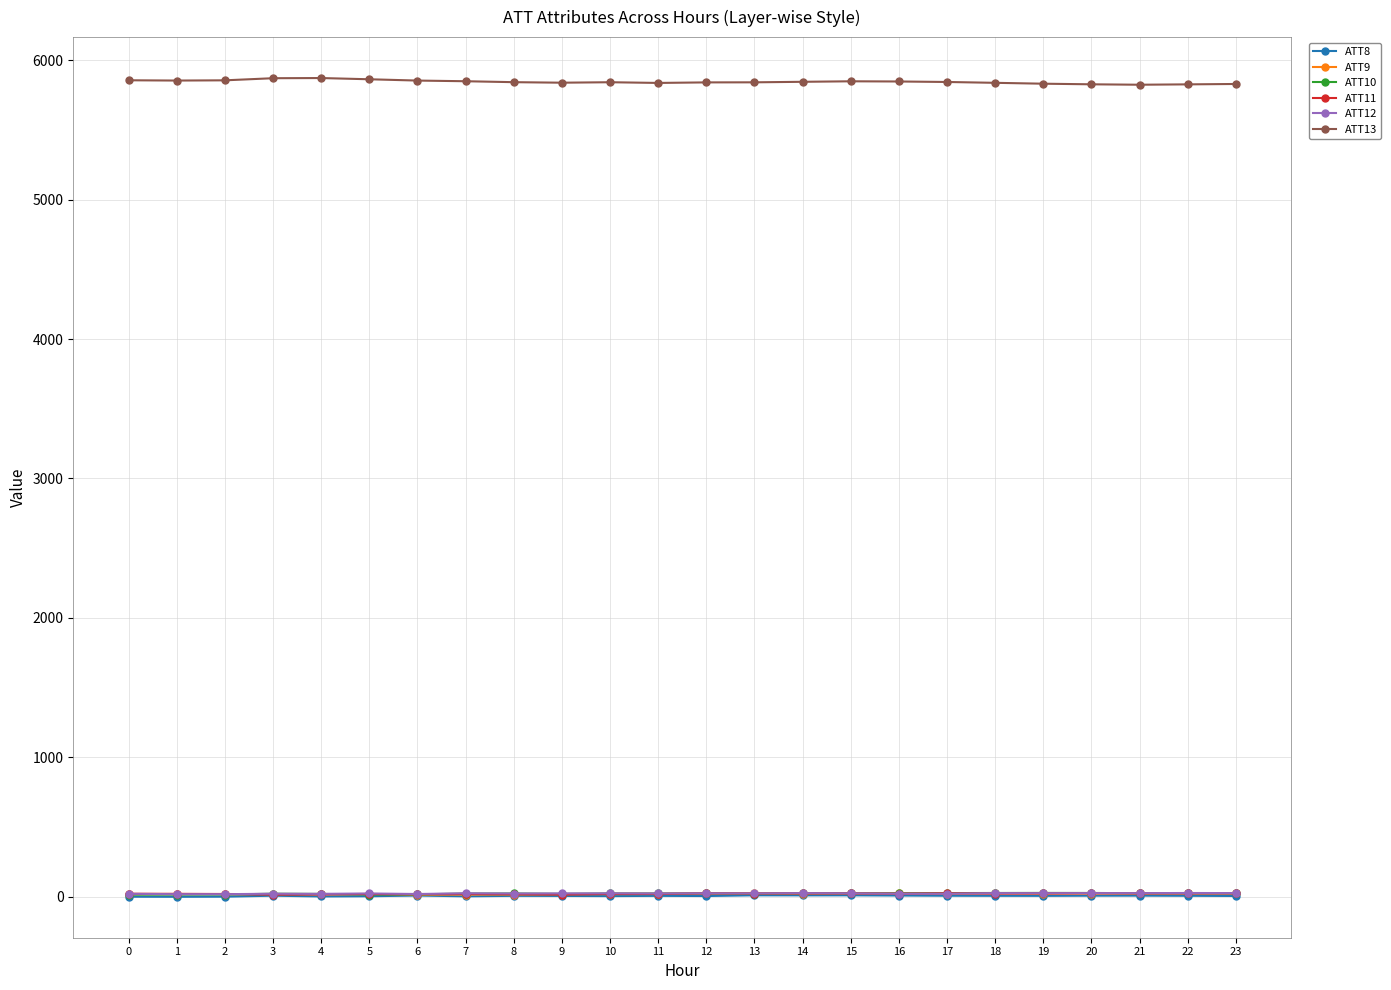

True or false: ATT8 has more than 0 points higher than both neighbors.

True